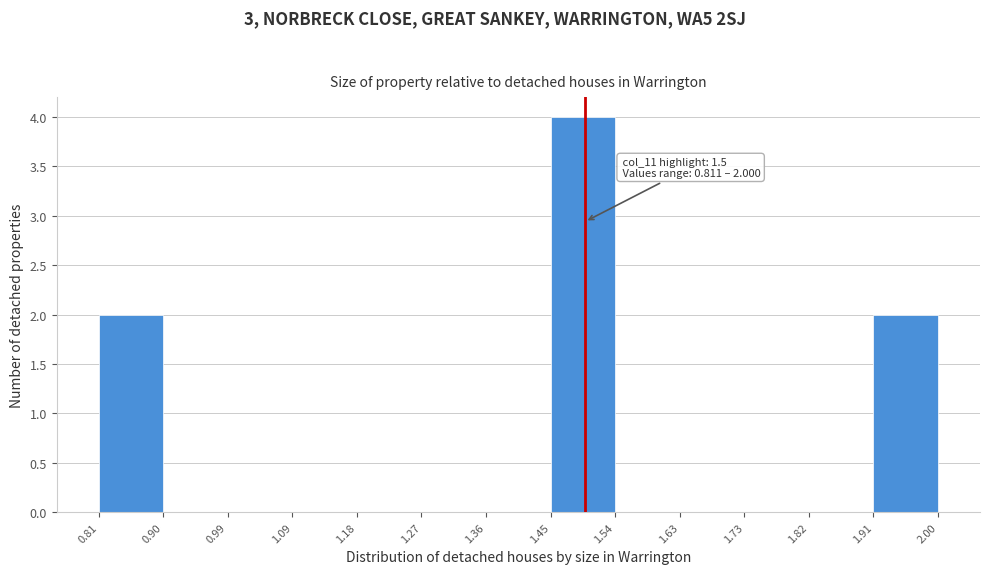

Which range on the x-axis has the tallest bar?

1.45 to 1.54